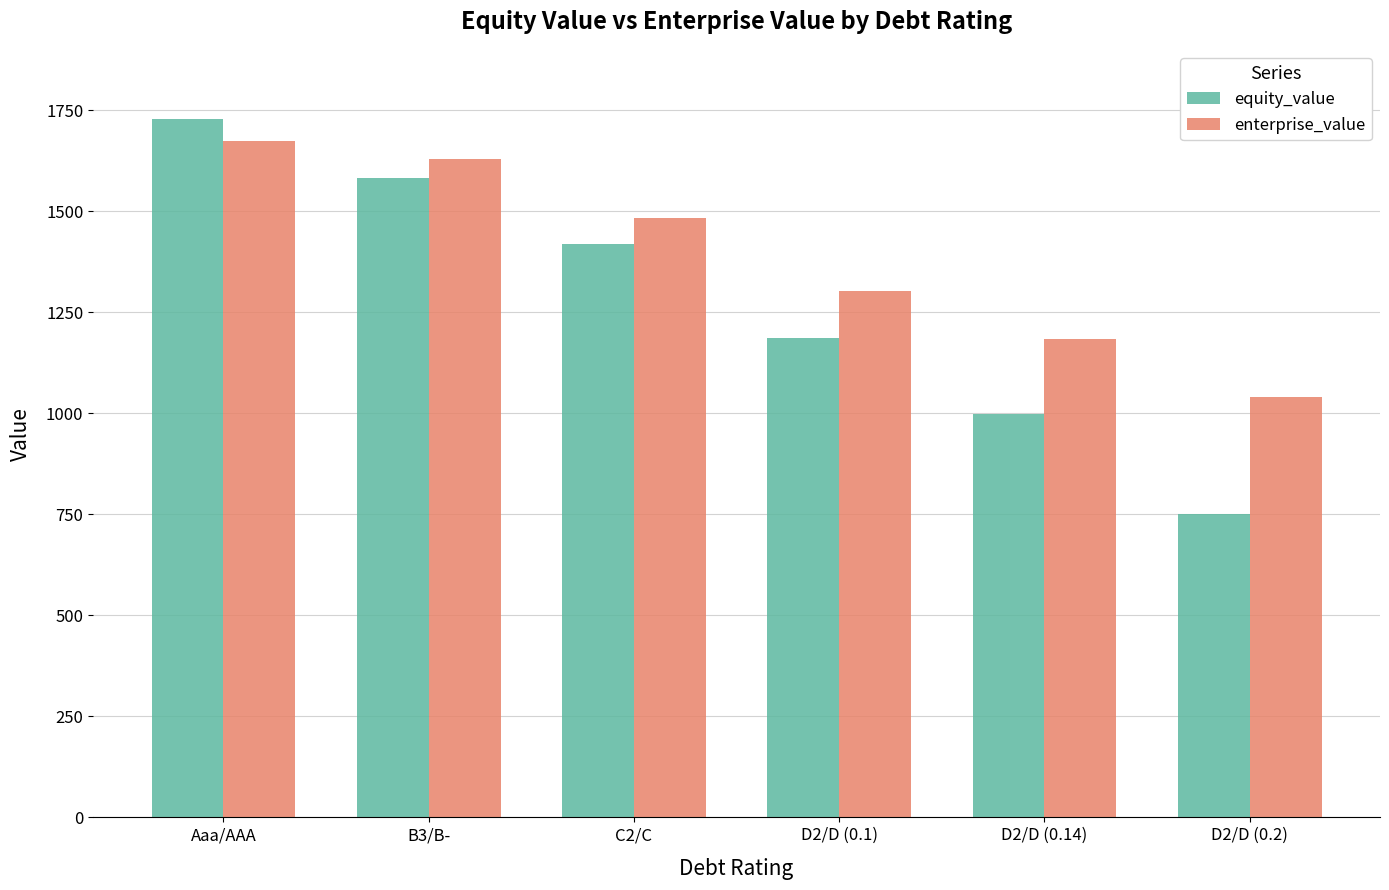

Reading left to right, what are all the values shown in this chart?

equity_value: 1729.7	1582.1	1419.3	1186.4	997.5	750.5
enterprise_value: 1673.4	1629.6	1484.1	1303.1	1183.5	1040.2